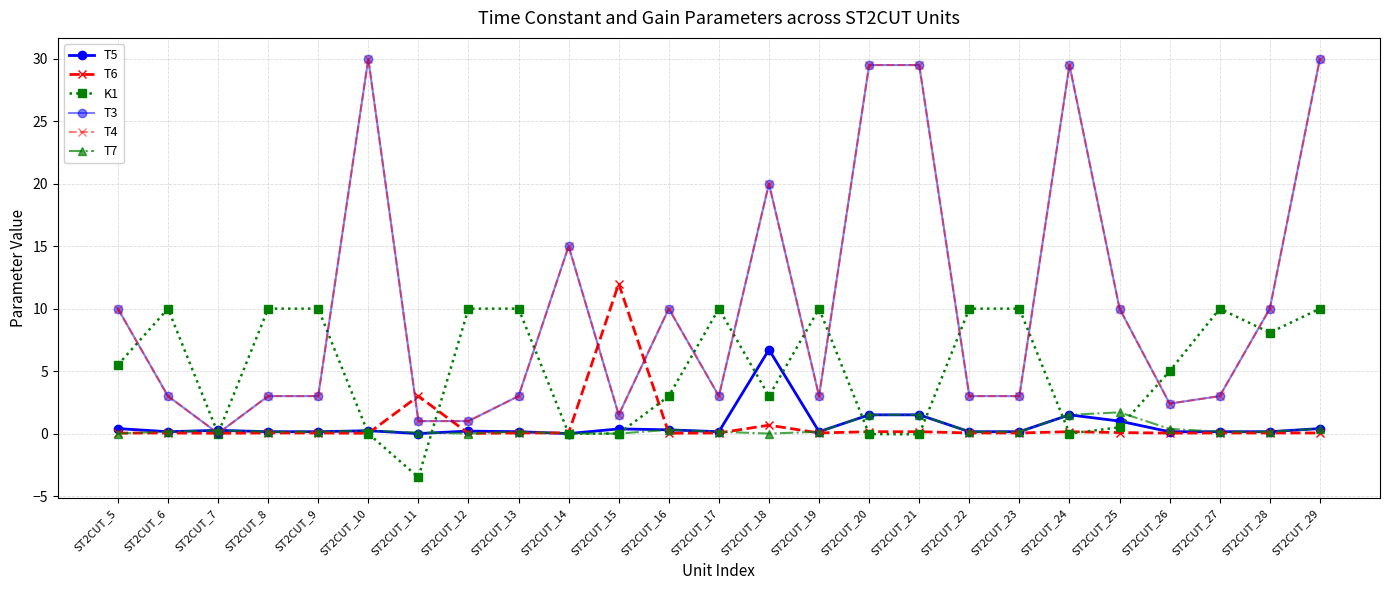

Which series has the largest range (max minus min)?

T3